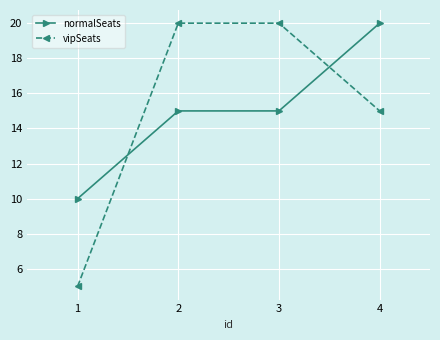

At how many categories does at least one series exceed 12?

3